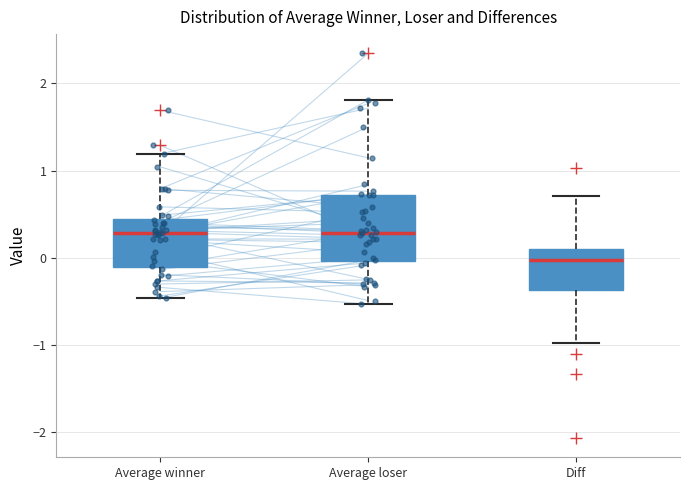

Where does the upper whisker of the box for Average winner end on the y-axis? The values are not printed on the chart, so give them approximately, as read against the axis.

1.2